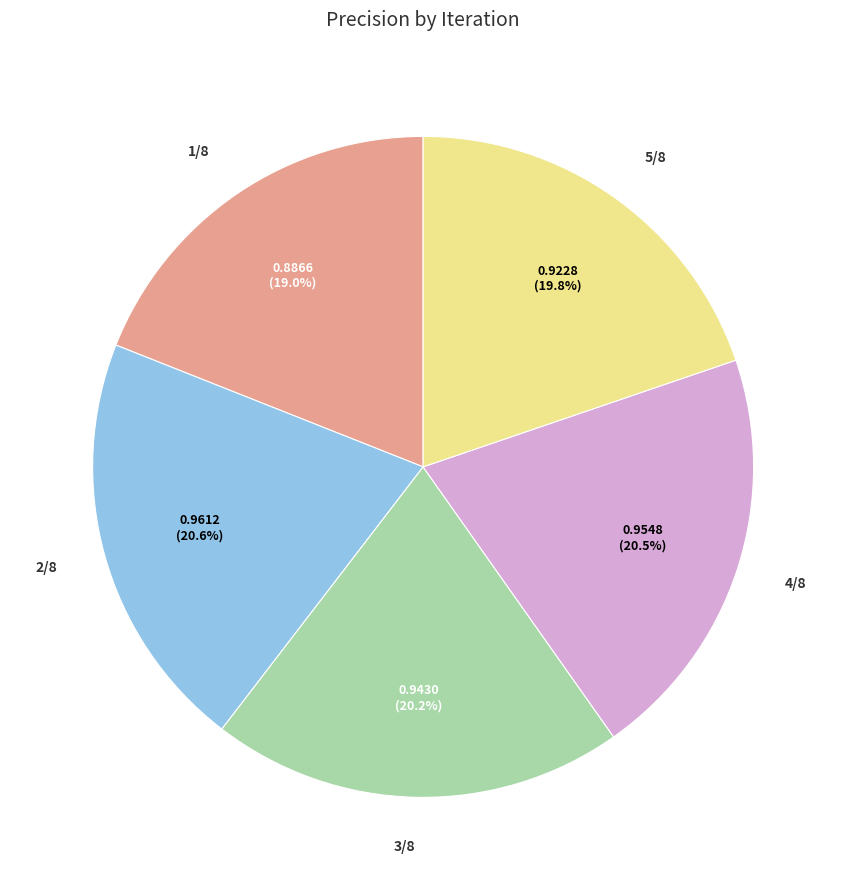

Does 4/8 represent more than half of the total?

No